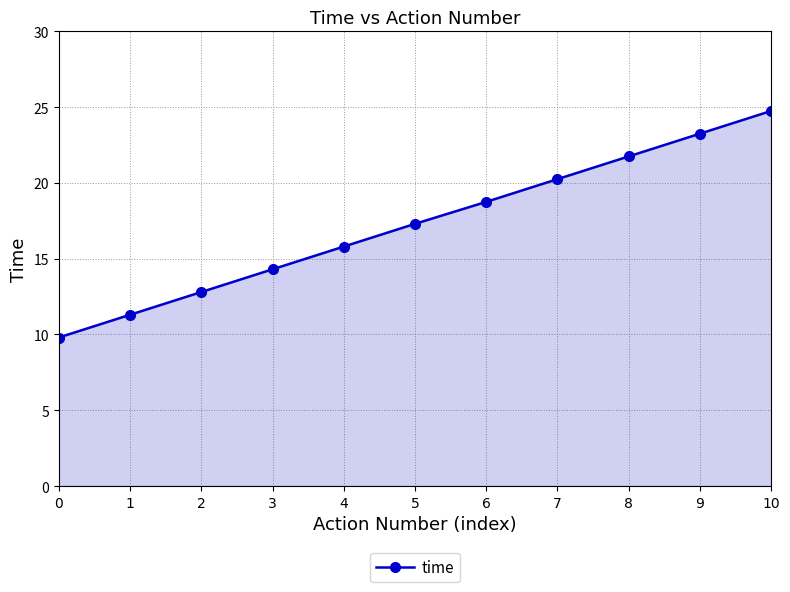

What is the ratio of the value at 4 to the value at 8?

0.7